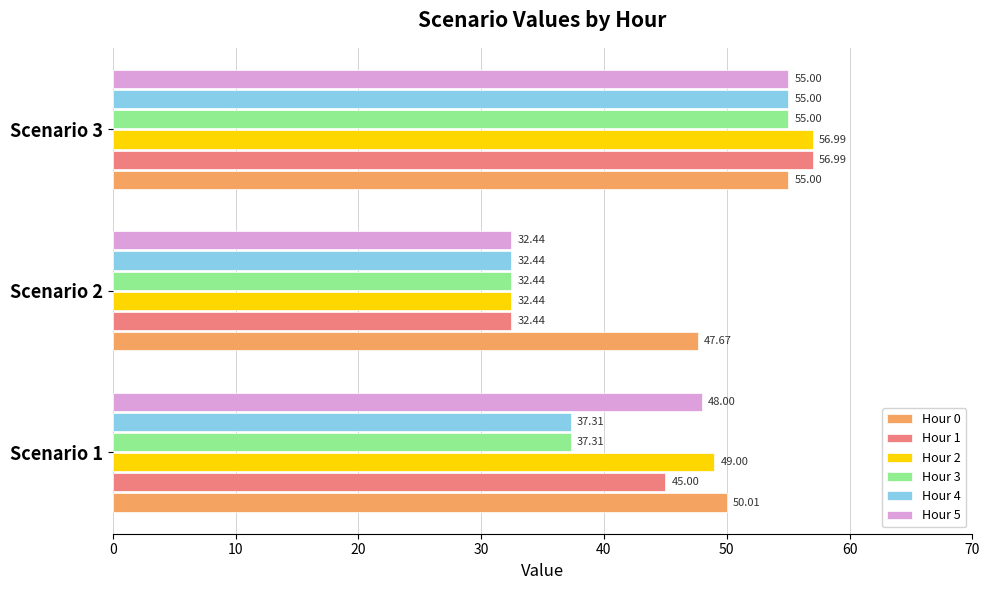

What are all the series names shown in the legend?

Hour 0, Hour 1, Hour 2, Hour 3, Hour 4, Hour 5